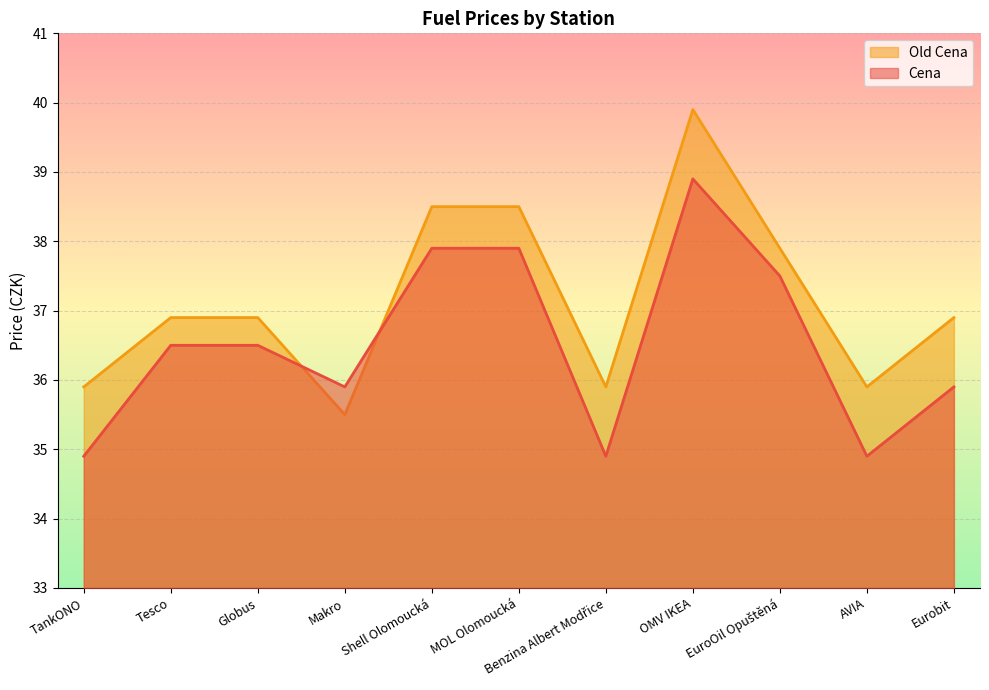

The value of Cena at OMV IKEA is 38.9. True or false?

True